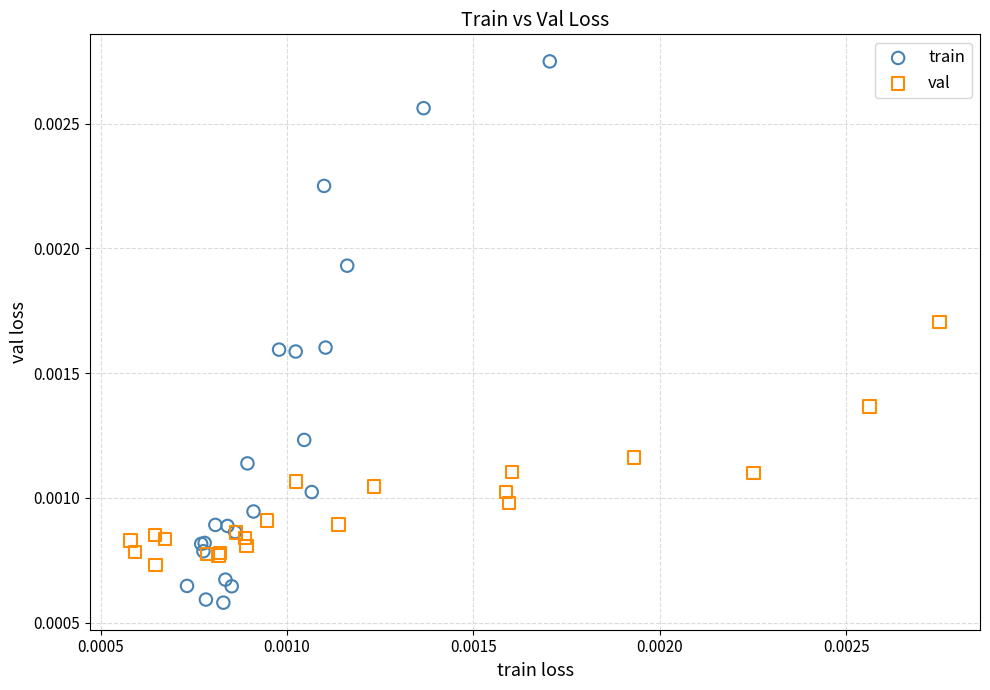

Which series contains the lowest Y value?

train